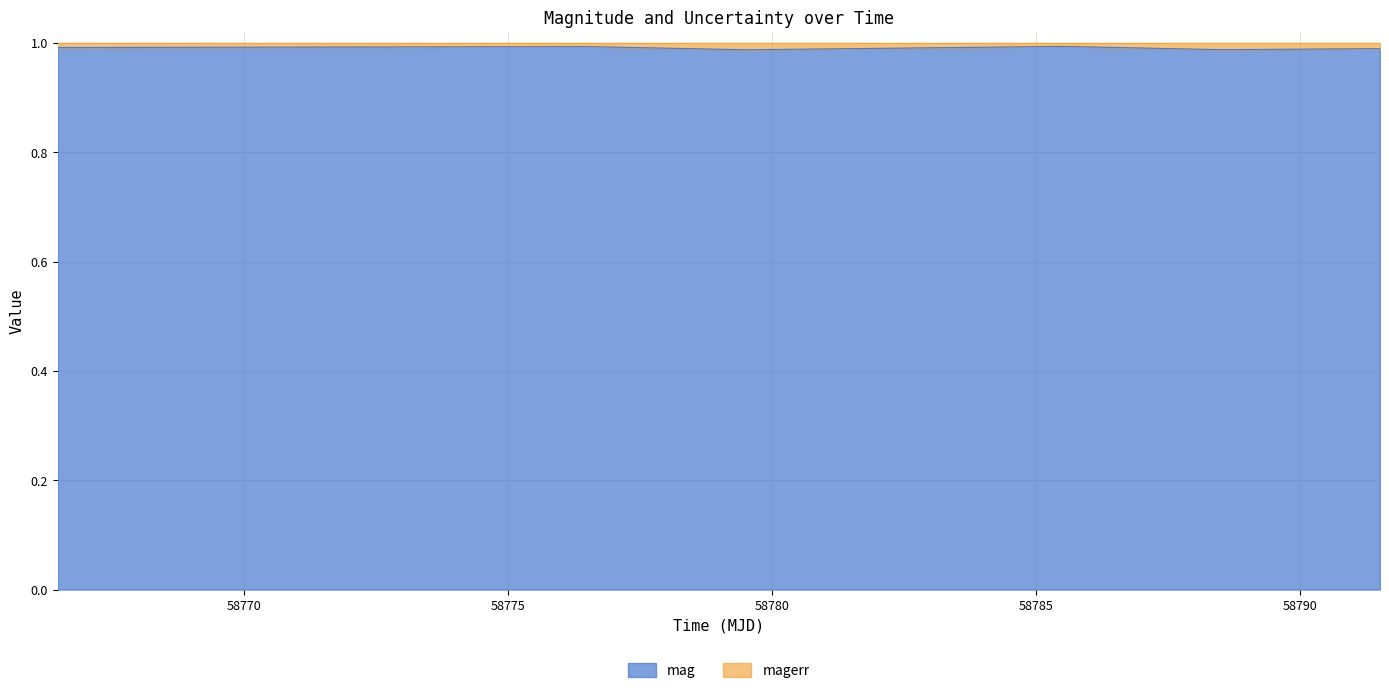

What is the approximate value at 58776.50378469983?

1.0